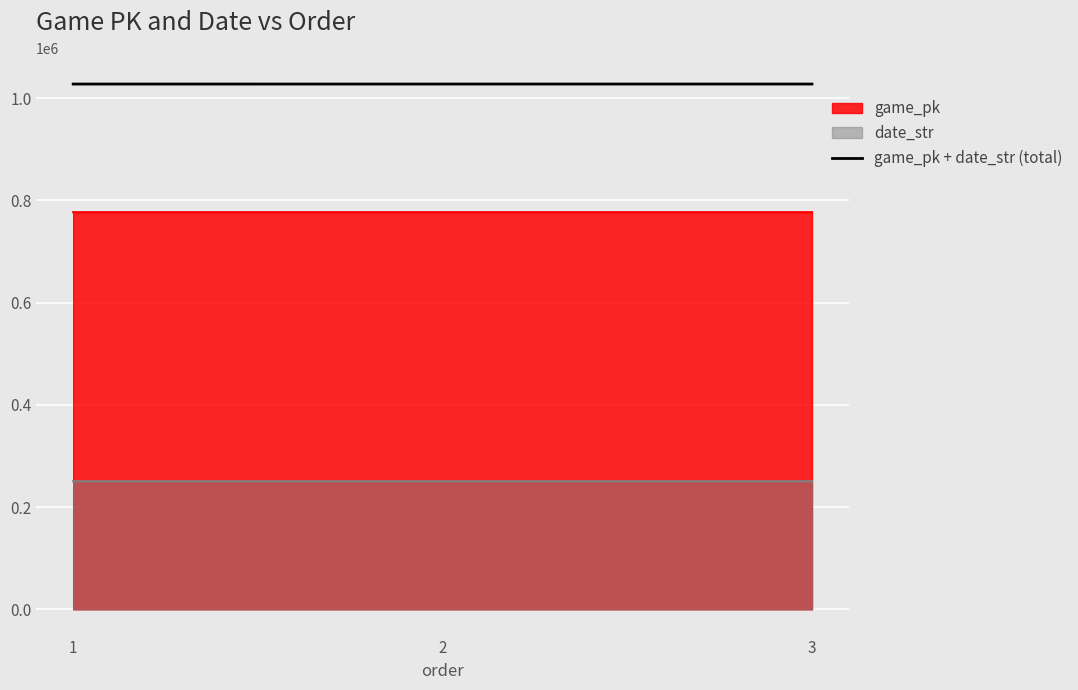

List the labels in order of value, largest first.

3, 2, 1